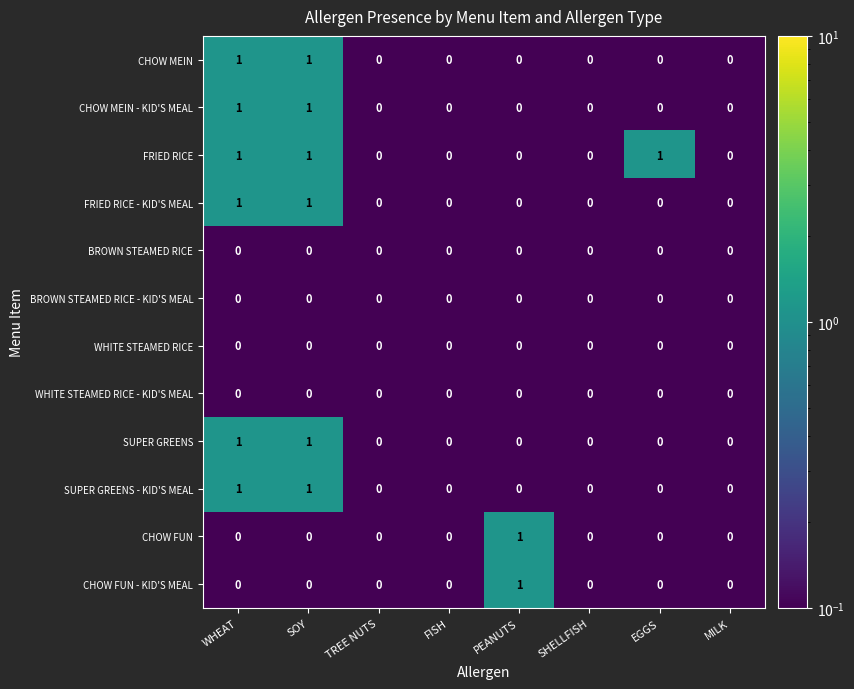

Which series changed the most between TREE NUTS and EGGS?

FRIED RICE